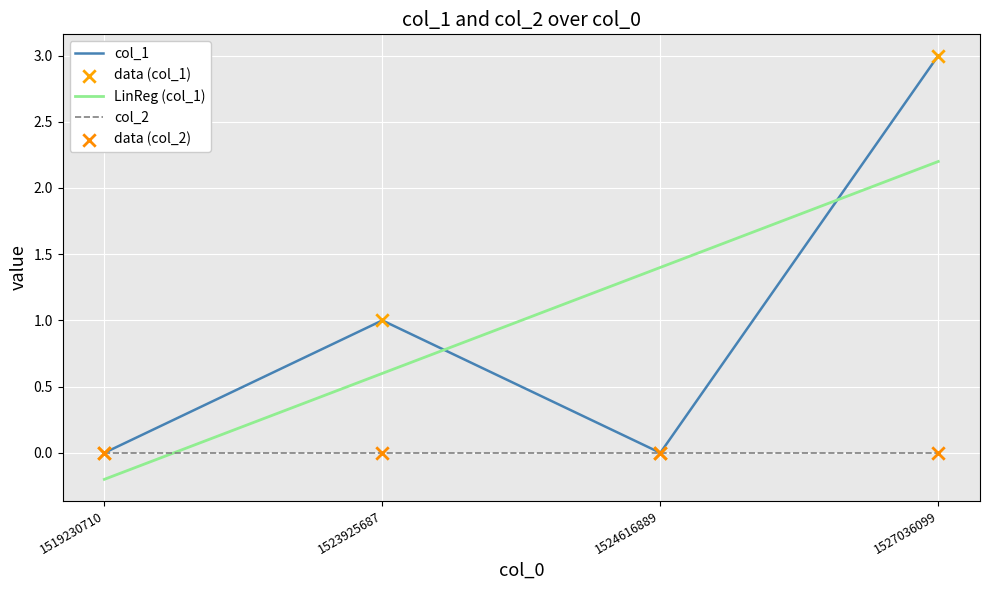

Is the value of col_1 at 1527036099 greater than the value of LinReg (col_1) at 1527036099?

Yes